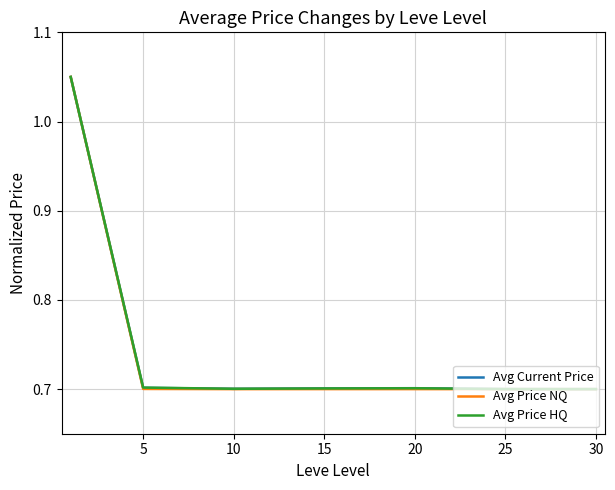

What is the lowest value of the Avg Price HQ series?

0.7